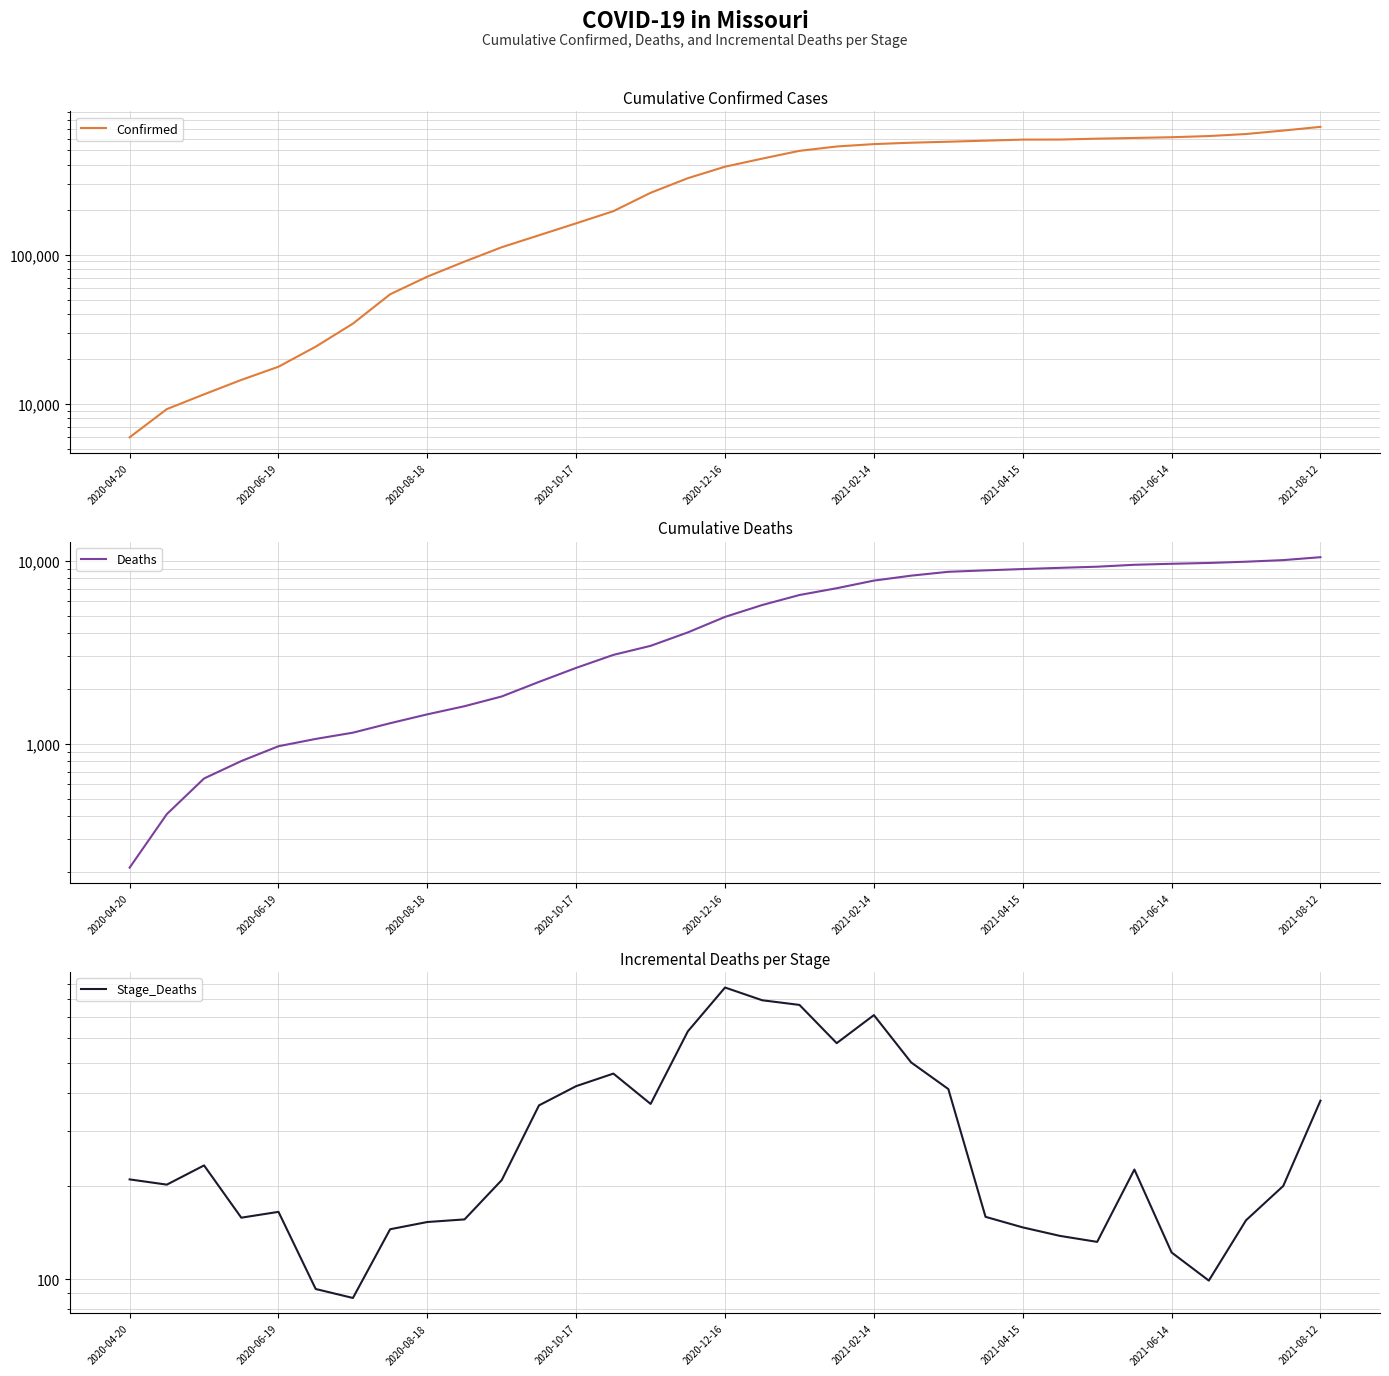

What is the sum of the Deaths values at 2020-12-16 and 26?

10238